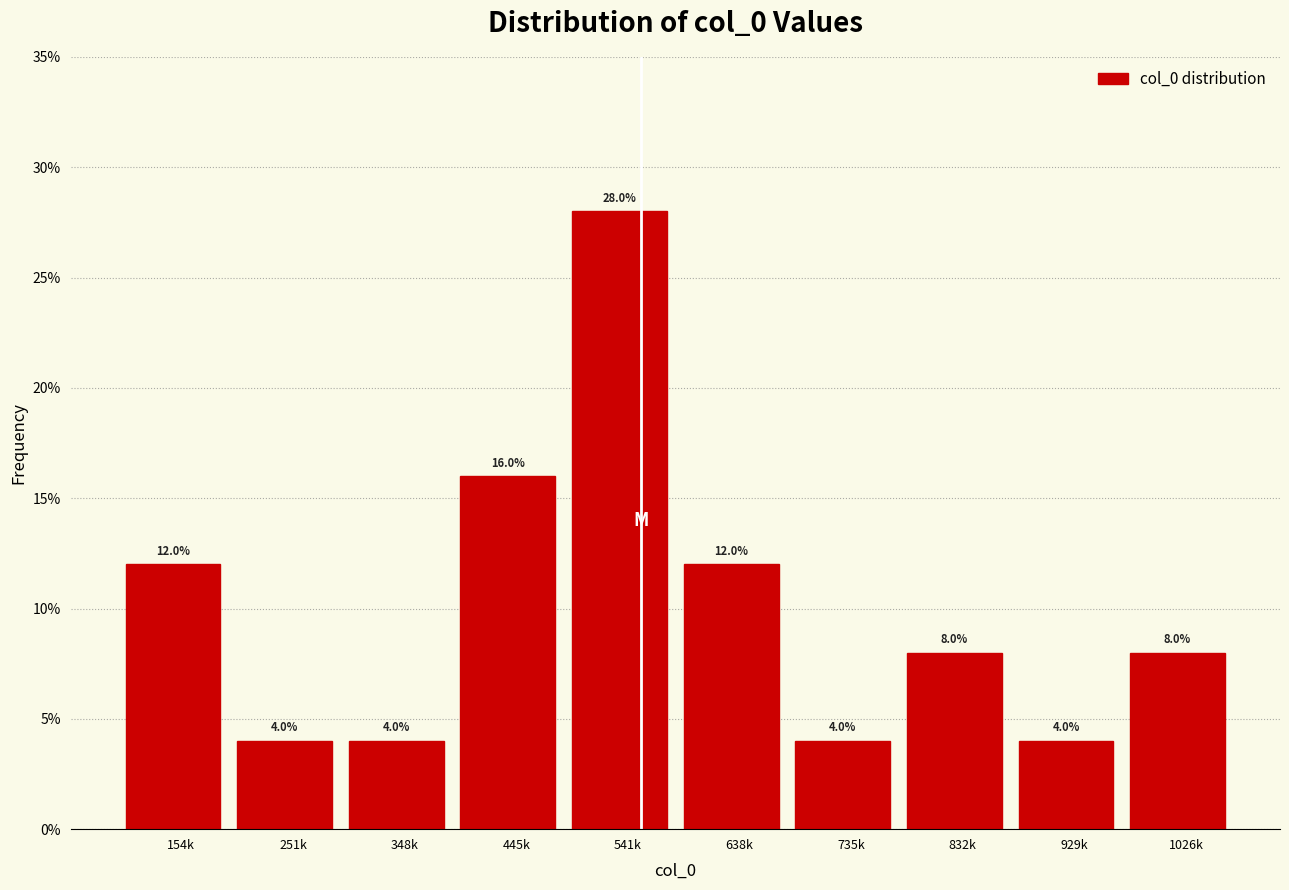

Reading left to right, list all the values displayed in this chart.

12.0	4.0	4.0	16.0	28.0	12.0	4.0	8.0	4.0	8.0